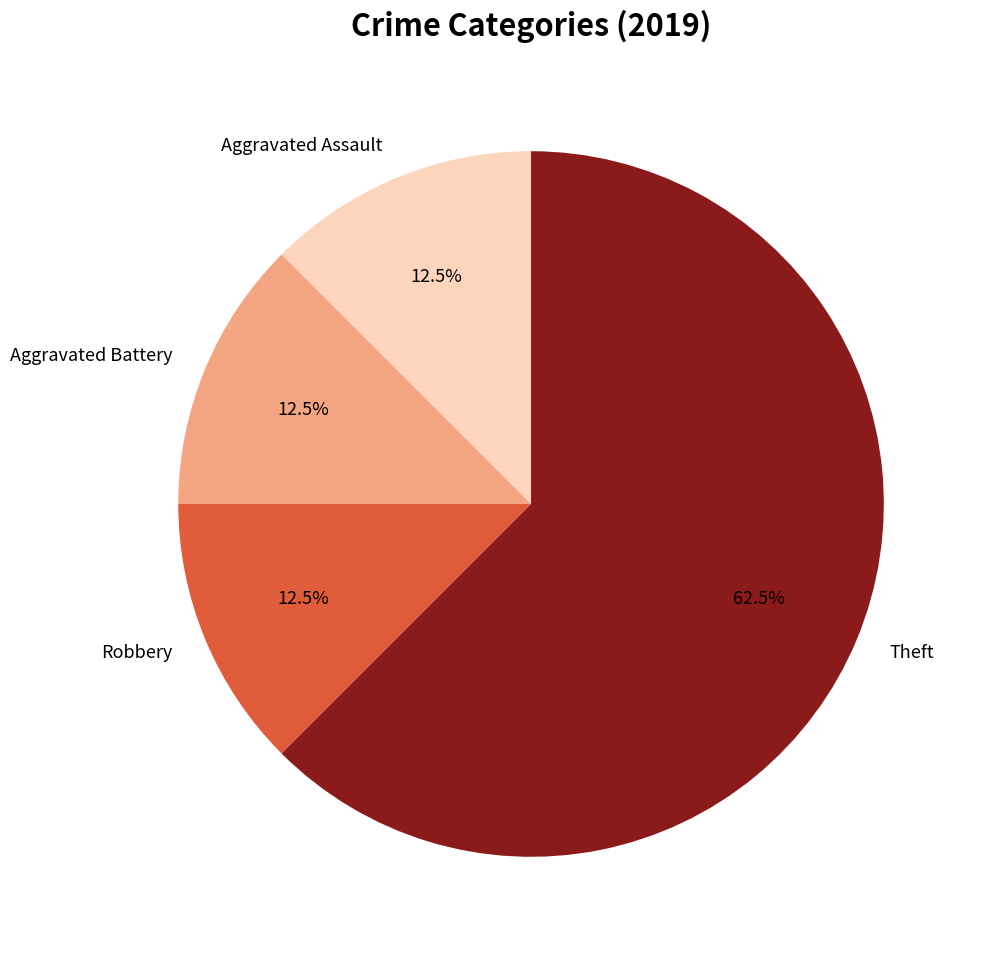

How many segments does this pie chart have?

4